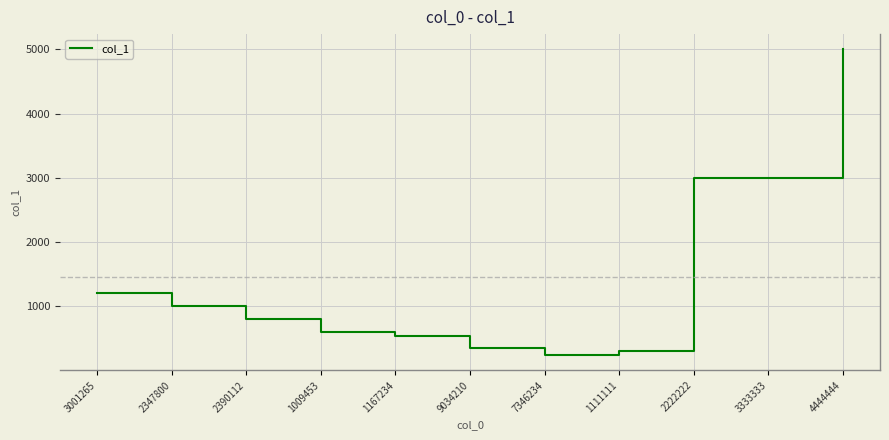

Which has a higher value, 4444444 or 1111111?

4444444